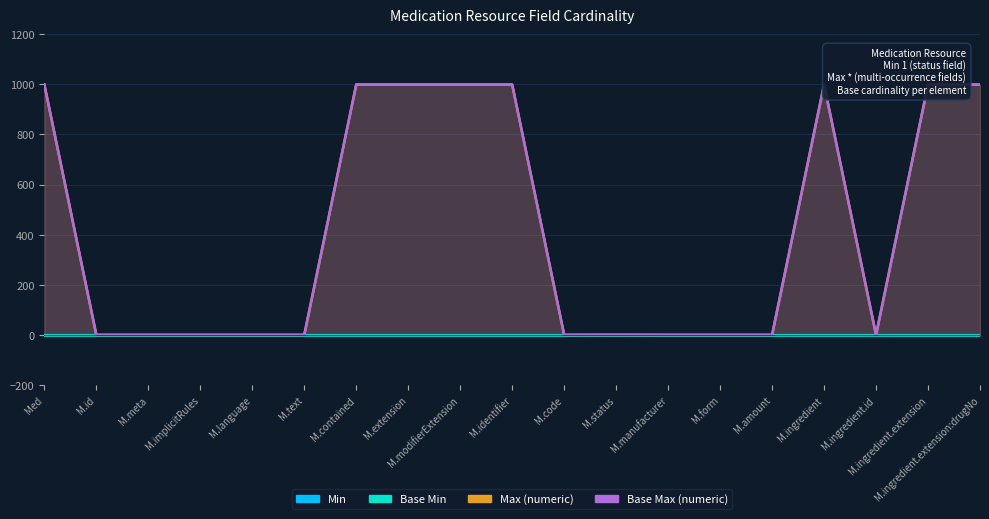

Which series has the largest range (max minus min)?

Max (numeric)